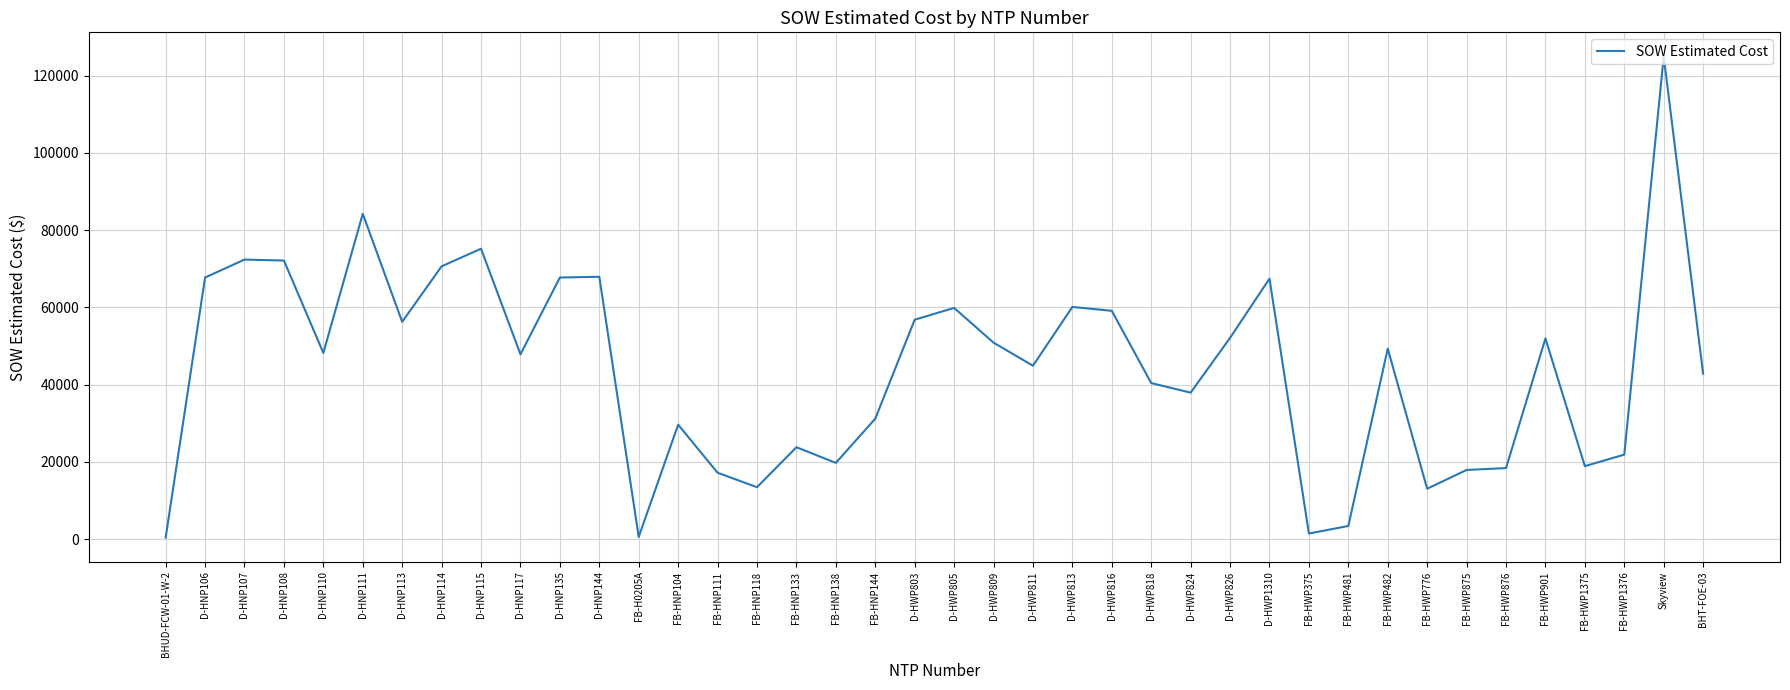

The value at D-HNP144 is 67925.0. True or false?

True